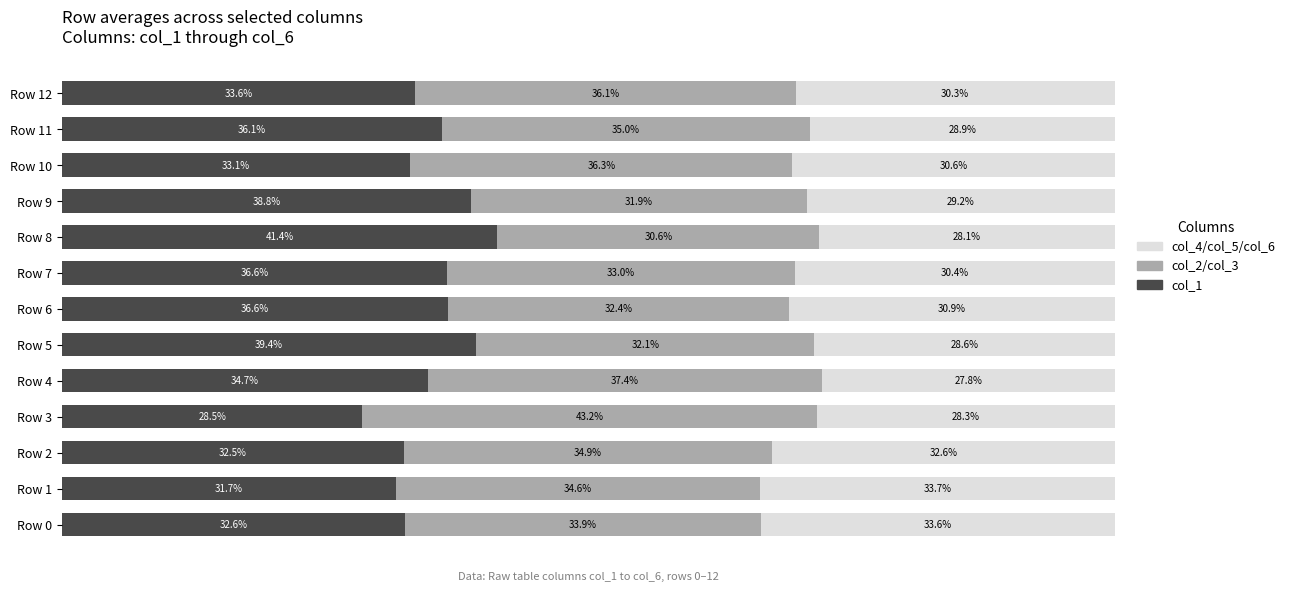

Reading left to right, list all the values displayed in this chart.

col_1: 0.3	0.3	0.3	0.3	0.3	0.4	0.4	0.4	0.4	0.4	0.3	0.4	0.3
col_2_col_3: 0.3	0.3	0.3	0.4	0.4	0.3	0.3	0.3	0.3	0.3	0.4	0.3	0.4
col_4_col_5_col_6: 0.3	0.3	0.3	0.3	0.3	0.3	0.3	0.3	0.3	0.3	0.3	0.3	0.3